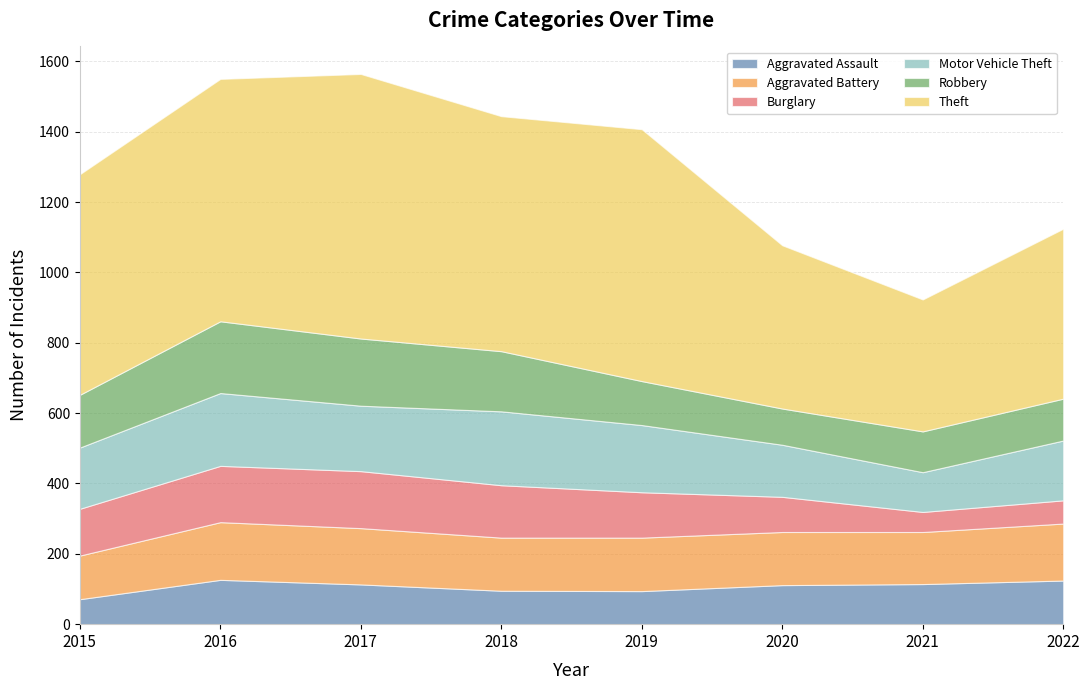

At which label does Aggravated Battery reach its minimum?

2015